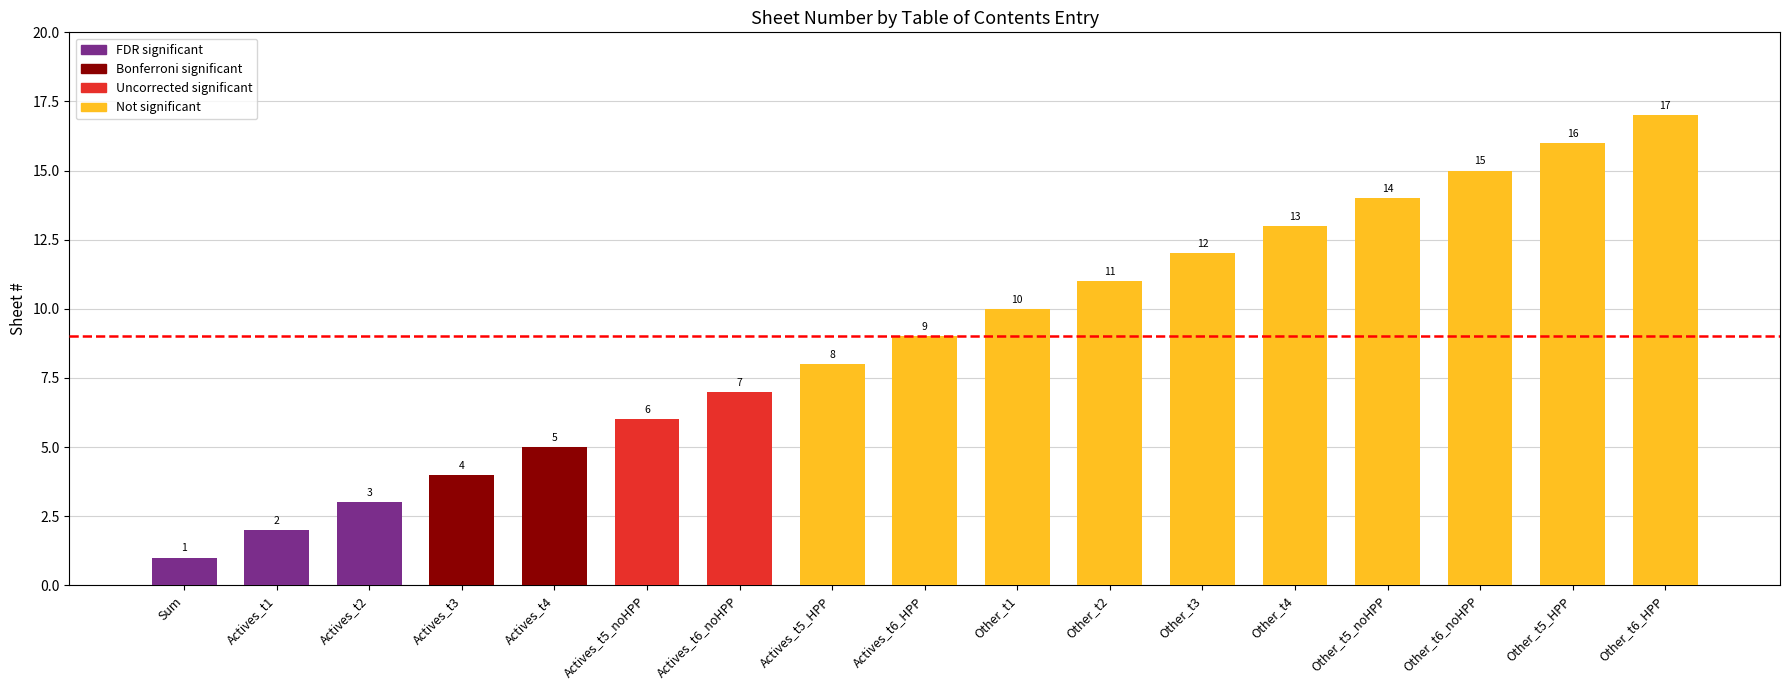

Rank the categories by value from highest to lowest.

Other_t6_HPP, Other_t5_HPP, Other_t6_noHPP, Other_t5_noHPP, Other_t4, Other_t3, Other_t2, Other_t1, Actives_t6_HPP, Actives_t5_HPP, Actives_t6_noHPP, Actives_t5_noHPP, Actives_t4, Actives_t3, Actives_t2, Actives_t1, Sum